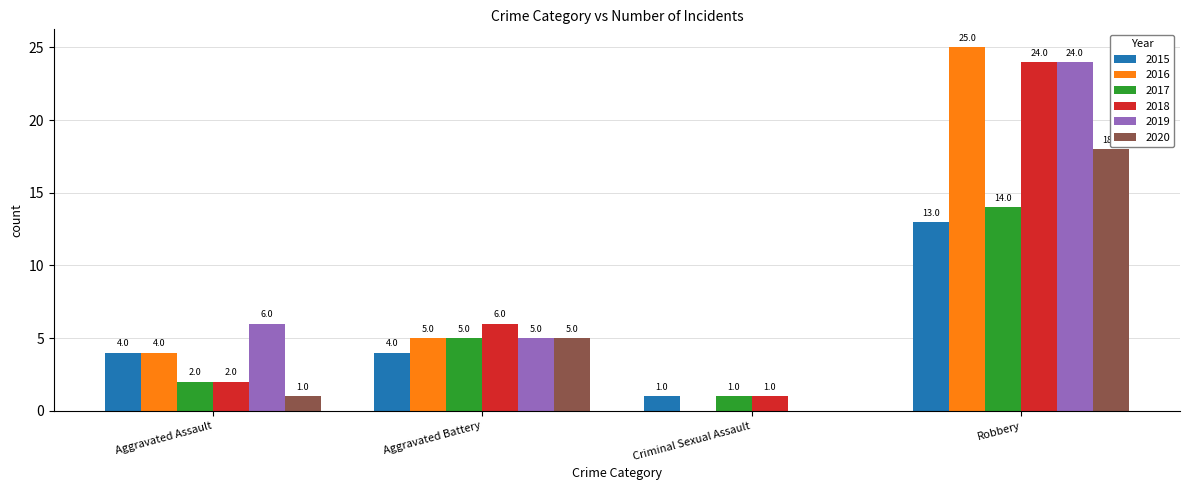

How many data points does each series have?

4